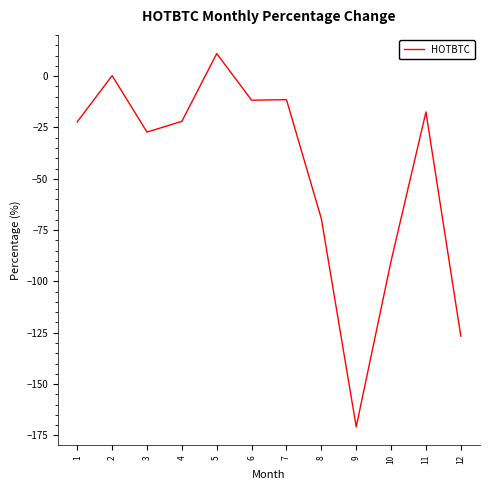

Is it true that the value at 7 is -11.4?

True